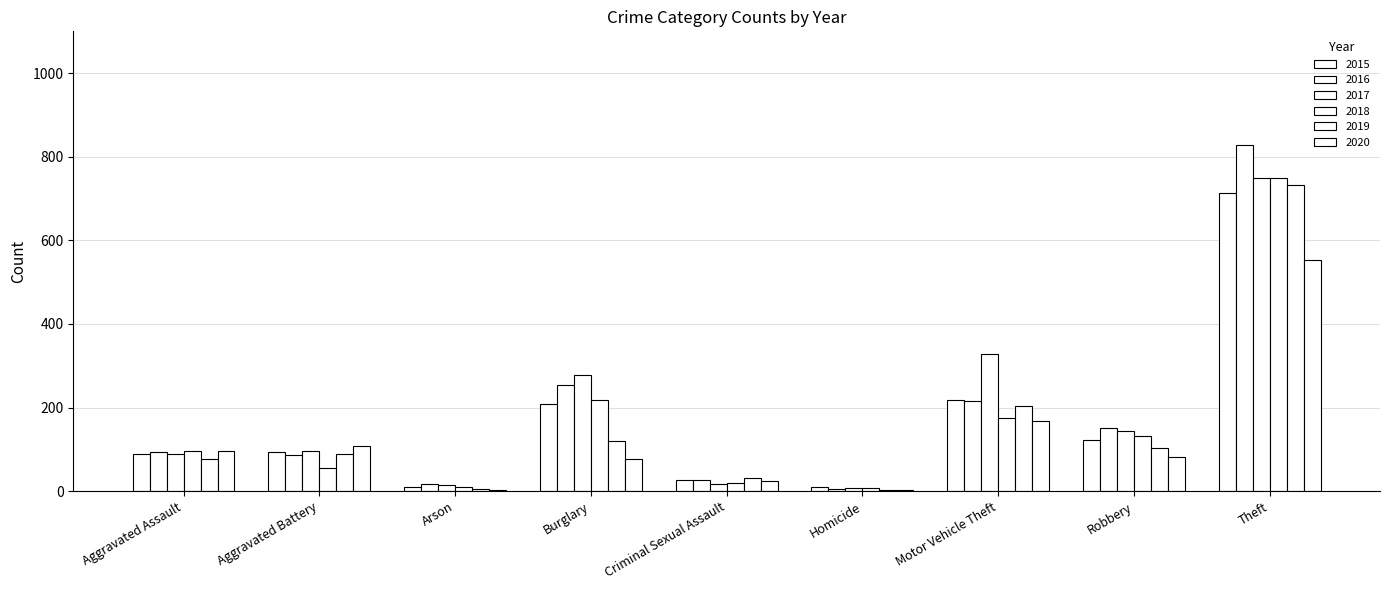

Reading left to right, what are all the values shown in this chart?

2015: Aggravated Assault=90	Aggravated Battery=93	Arson=11	Burglary=208	Criminal Sexual Assault=27	Homicide=9	Motor Vehicle Theft=218	Robbery=122	Theft=713
2016: Aggravated Assault=94	Aggravated Battery=86	Arson=17	Burglary=255	Criminal Sexual Assault=26	Homicide=6	Motor Vehicle Theft=215	Robbery=150	Theft=828
2017: Aggravated Assault=88	Aggravated Battery=96	Arson=14	Burglary=279	Criminal Sexual Assault=18	Homicide=7	Motor Vehicle Theft=328	Robbery=145	Theft=749
2018: Aggravated Assault=96	Aggravated Battery=55	Arson=9	Burglary=219	Criminal Sexual Assault=19	Homicide=8	Motor Vehicle Theft=176	Robbery=132	Theft=750
2019: Aggravated Assault=76	Aggravated Battery=89	Arson=5	Burglary=121	Criminal Sexual Assault=31	Homicide=3	Motor Vehicle Theft=204	Robbery=104	Theft=732
2020: Aggravated Assault=97	Aggravated Battery=107	Arson=4	Burglary=76	Criminal Sexual Assault=24	Homicide=2	Motor Vehicle Theft=169	Robbery=81	Theft=552